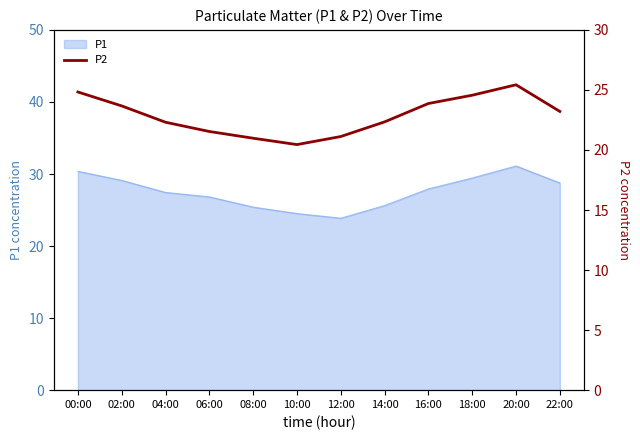

The chart shows a value of 12.2 at 12:00. True or false?

False